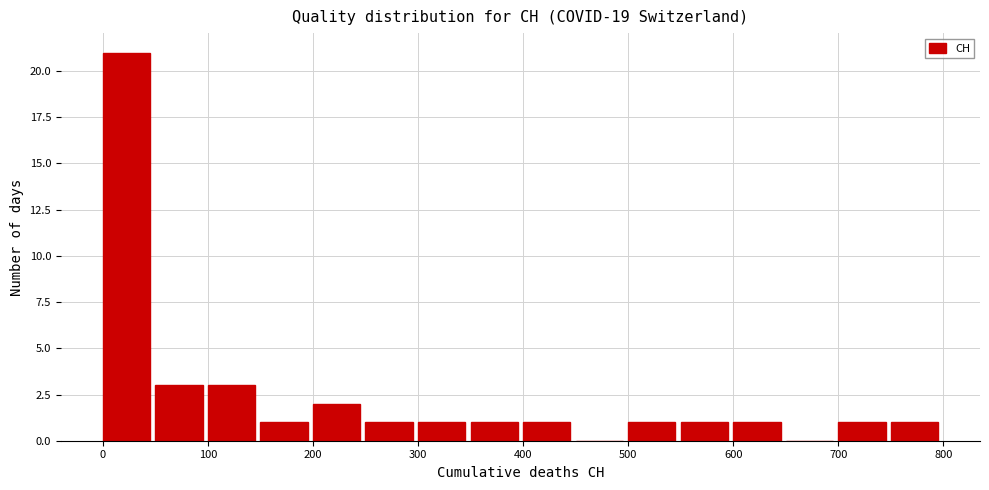

Reading left to right, transcribe this chart: for each bar, give the range it covers on the x-axis and its height. The values are not printed on the chart, so give them approximately, as read against the axis.

0 to 50: 21
50 to 100: 3
100 to 150: 3
150 to 200: 1
200 to 250: 2
250 to 300: 1
300 to 350: 1
350 to 400: 1
400 to 450: 1
450 to 500: 0
500 to 550: 1
550 to 600: 1
600 to 650: 1
650 to 700: 0
700 to 750: 1
750 to 800: 1